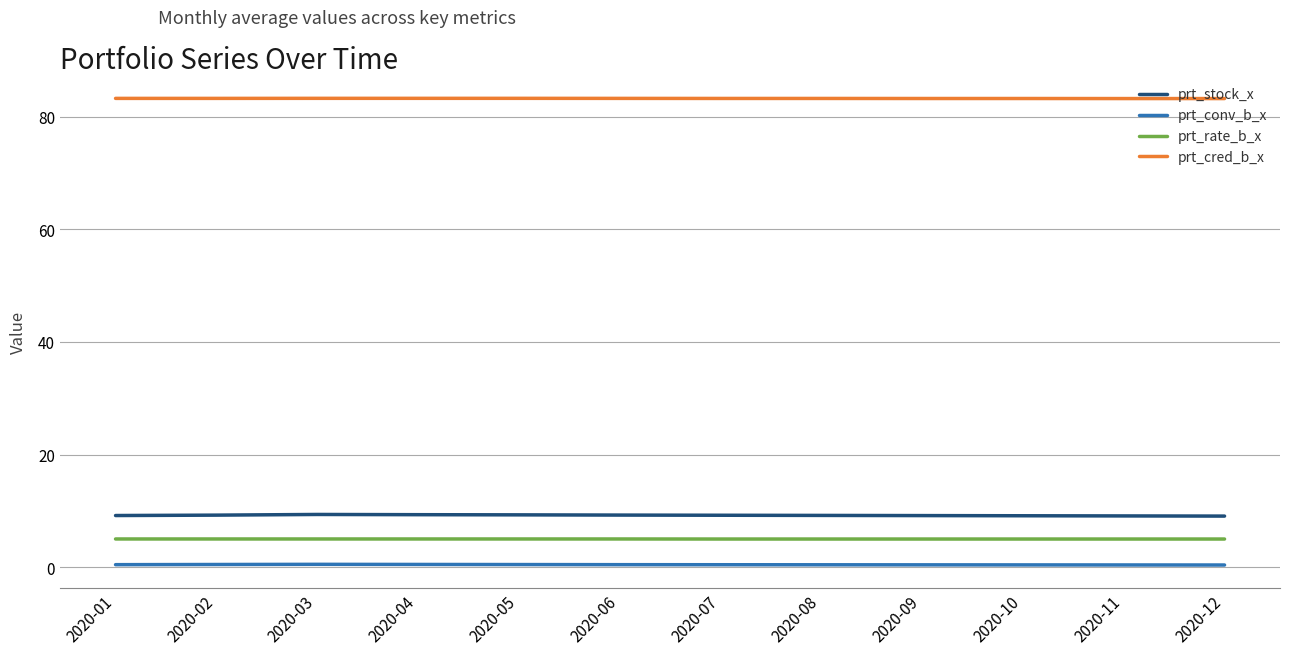

What is the lowest value of the prt_cred_b_x series?

83.2